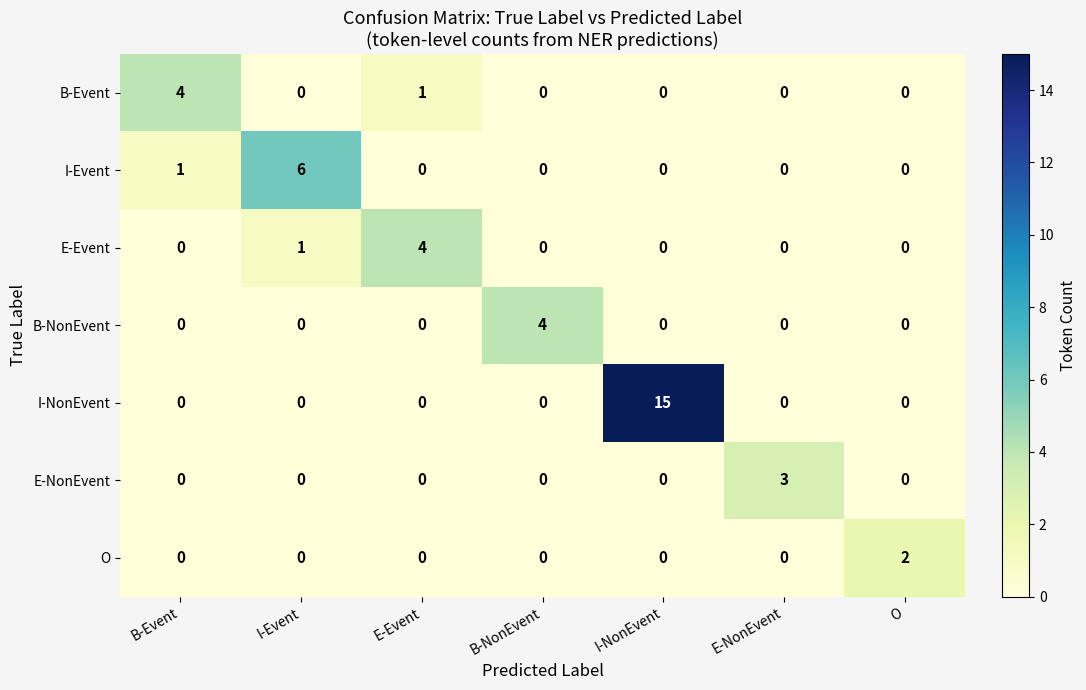

What value does the E-Event series have at E-Event?

4